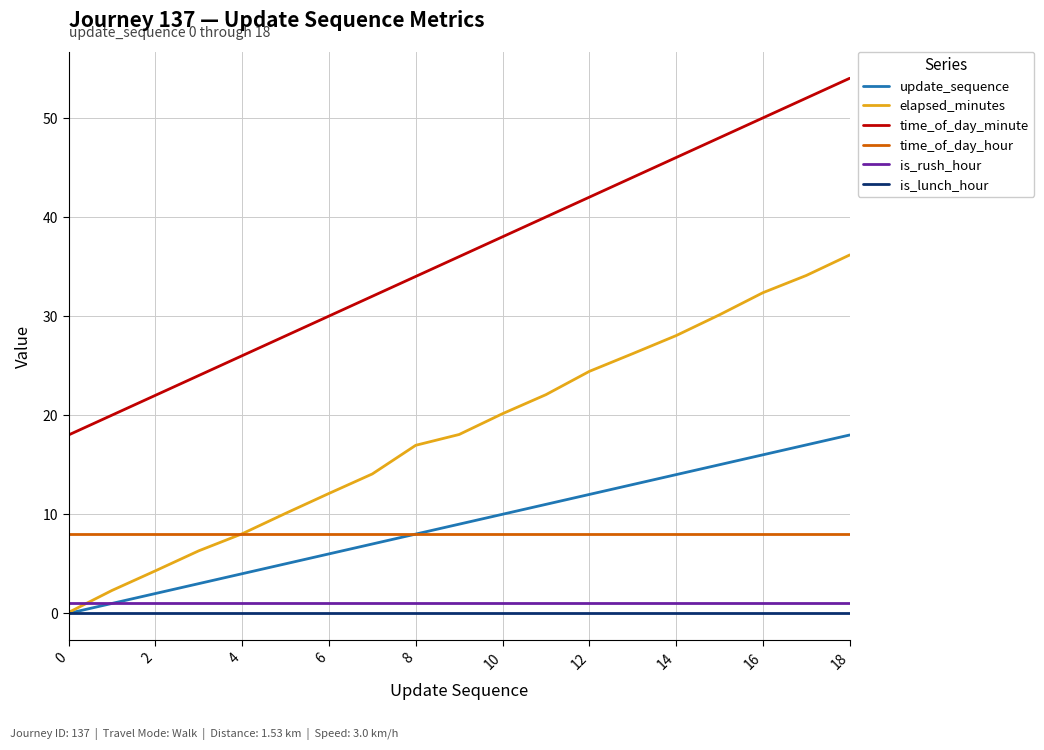

True or false: elapsed_minutes has more than 1 interior local peaks.

False